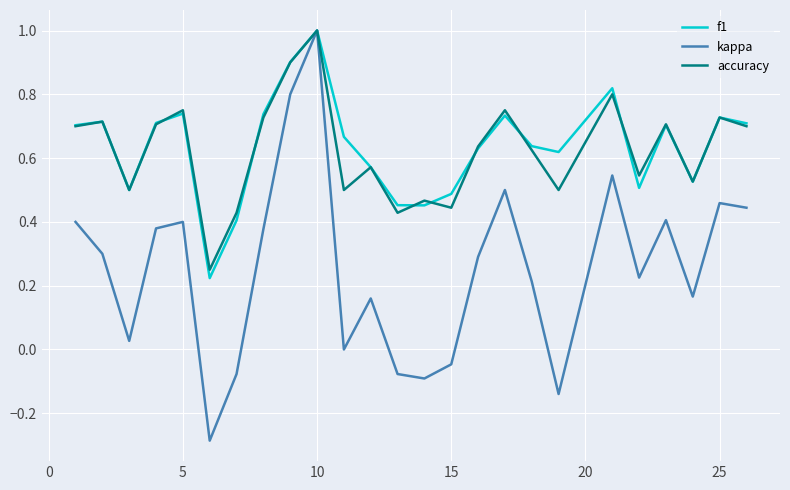

What is the greatest value displayed?

1.0